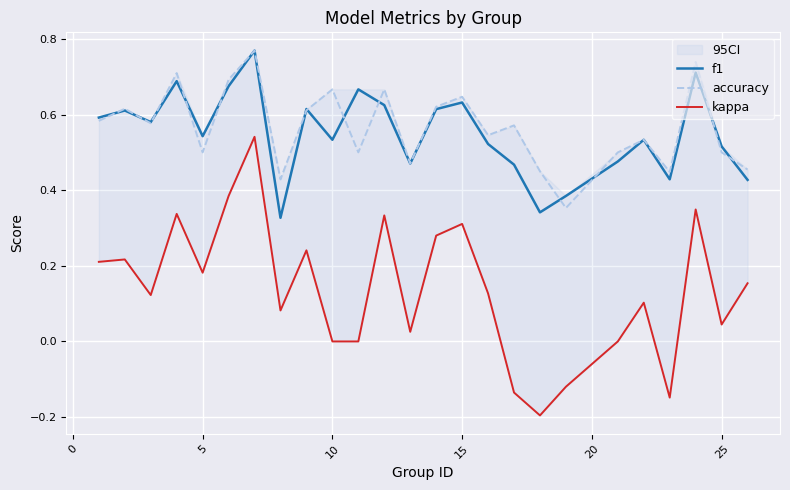

How many interior local valleys does the kappa series have?

7